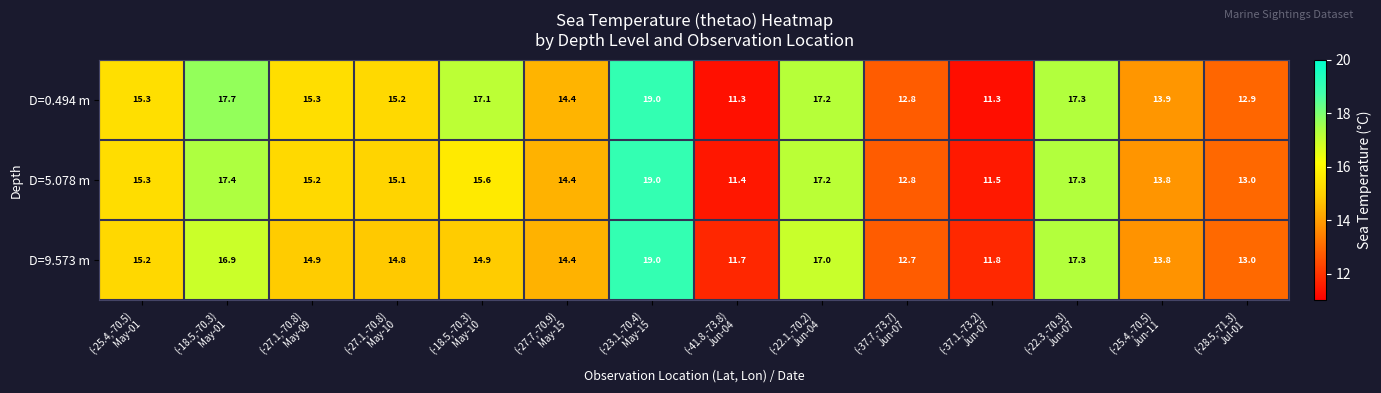

Which series changed the most between (-27.1,-70.8)
May-09 and (-22.3,-70.3)
Jun-07?

D=9.573 m